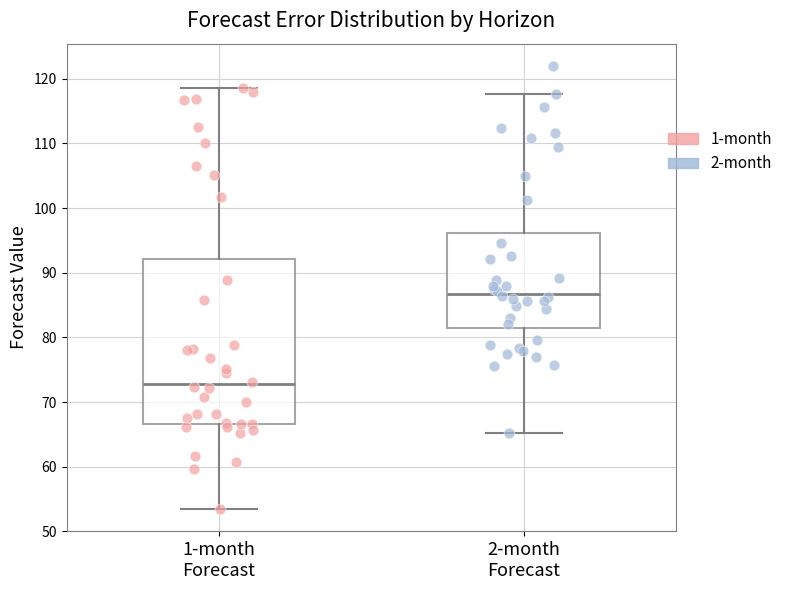

Where does the median line of the box for 2-month Forecast sit on the y-axis? The values are not printed on the chart, so give them approximately, as read against the axis.

87